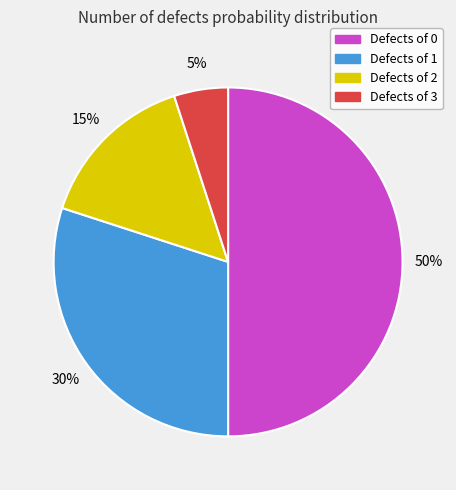

To the nearest percent, what is the average slice percentage?

25%